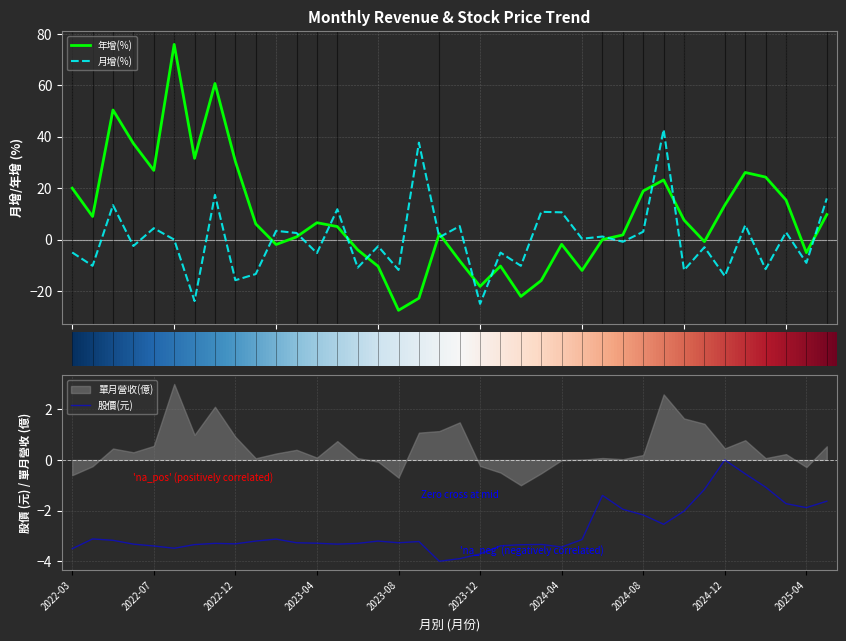

What is the highest value of the 月增(%) series?

42.8